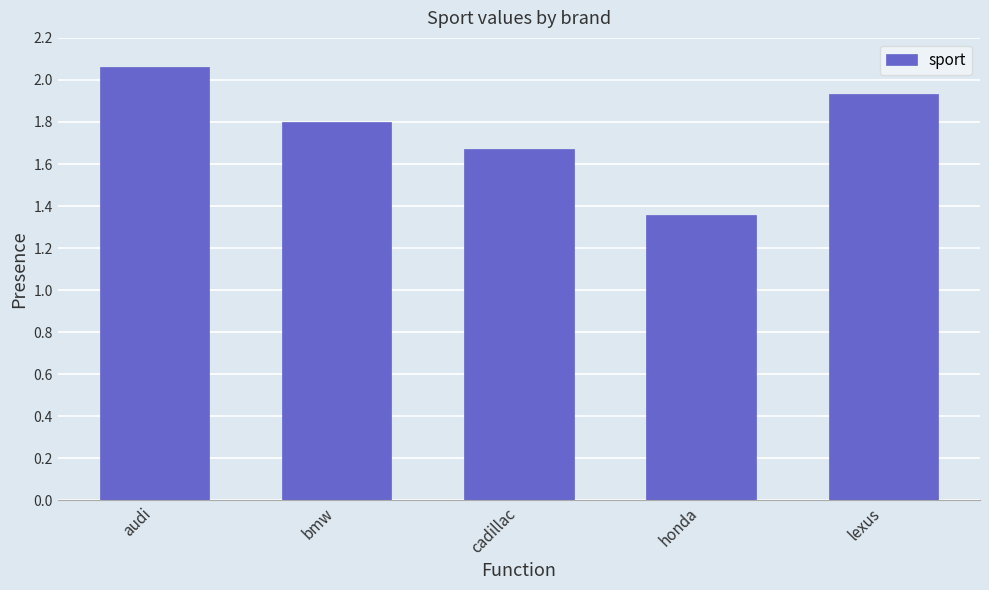

List the labels in order of value, smallest first.

honda, cadillac, bmw, lexus, audi